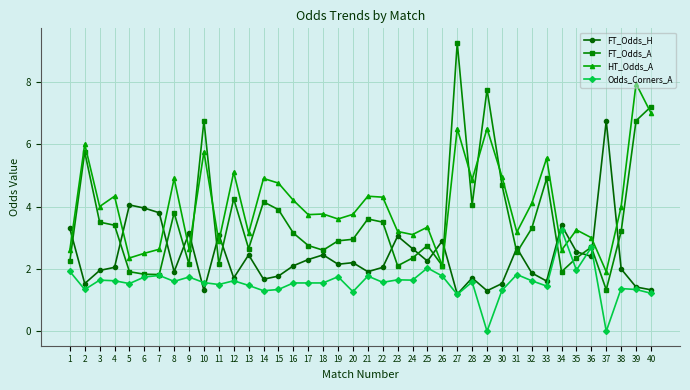

True or false: FT_Odds_A has a value of 4.7 at 30.

True